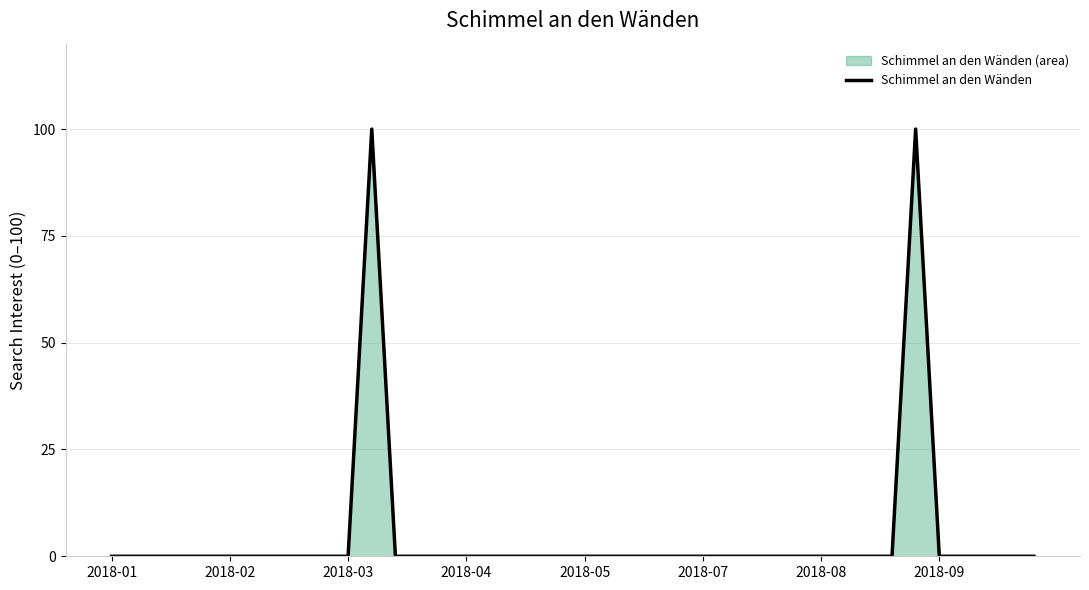

The chart shows a value of 0 at 2018-04. True or false?

True